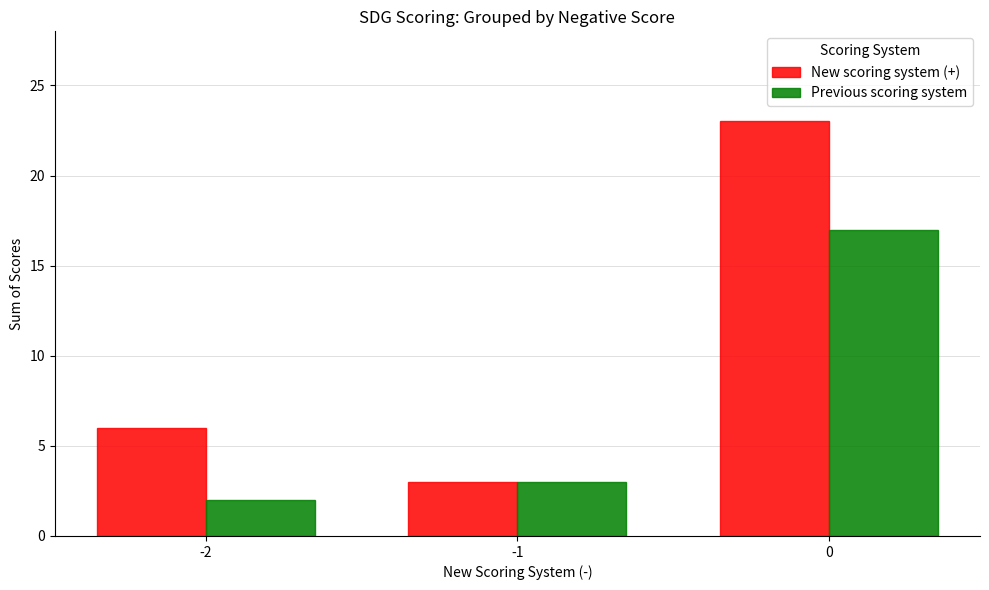

How many New scoring system (+) values are between 3 and 23?

3